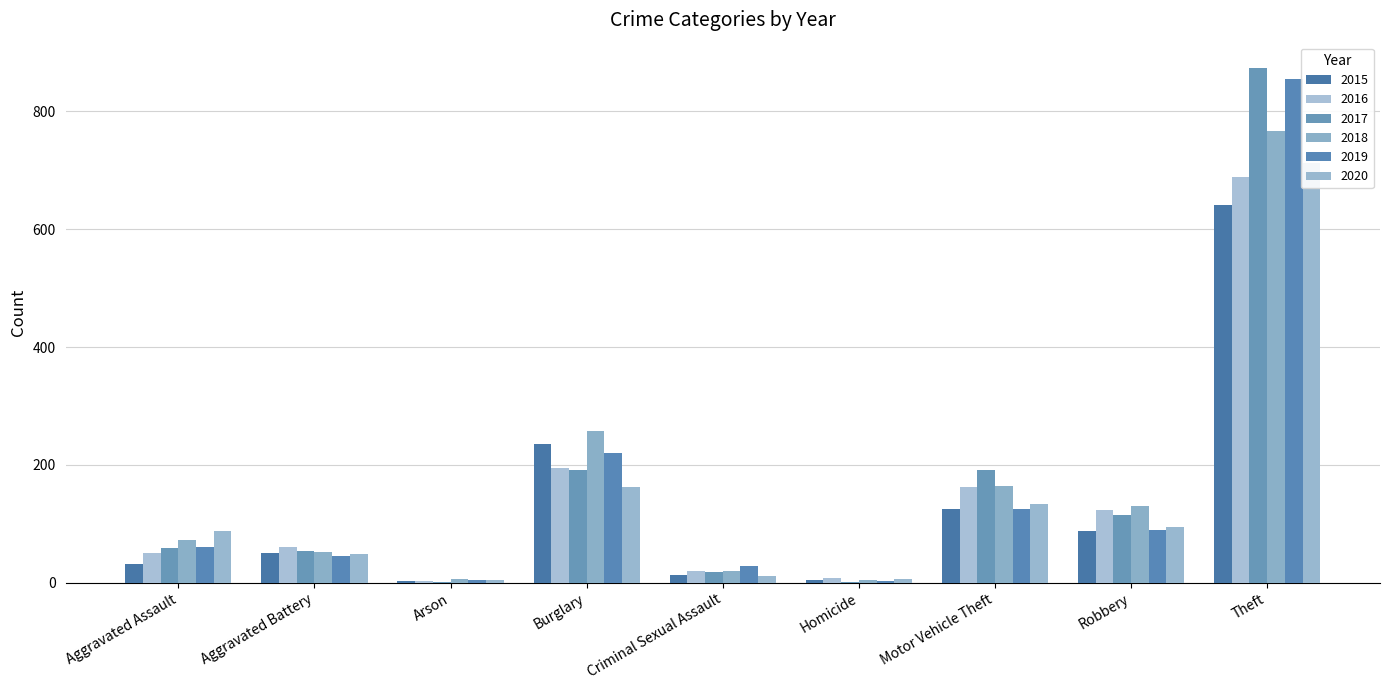

Is the value of 2018 at Arson greater than the value of 2017 at Motor Vehicle Theft?

No